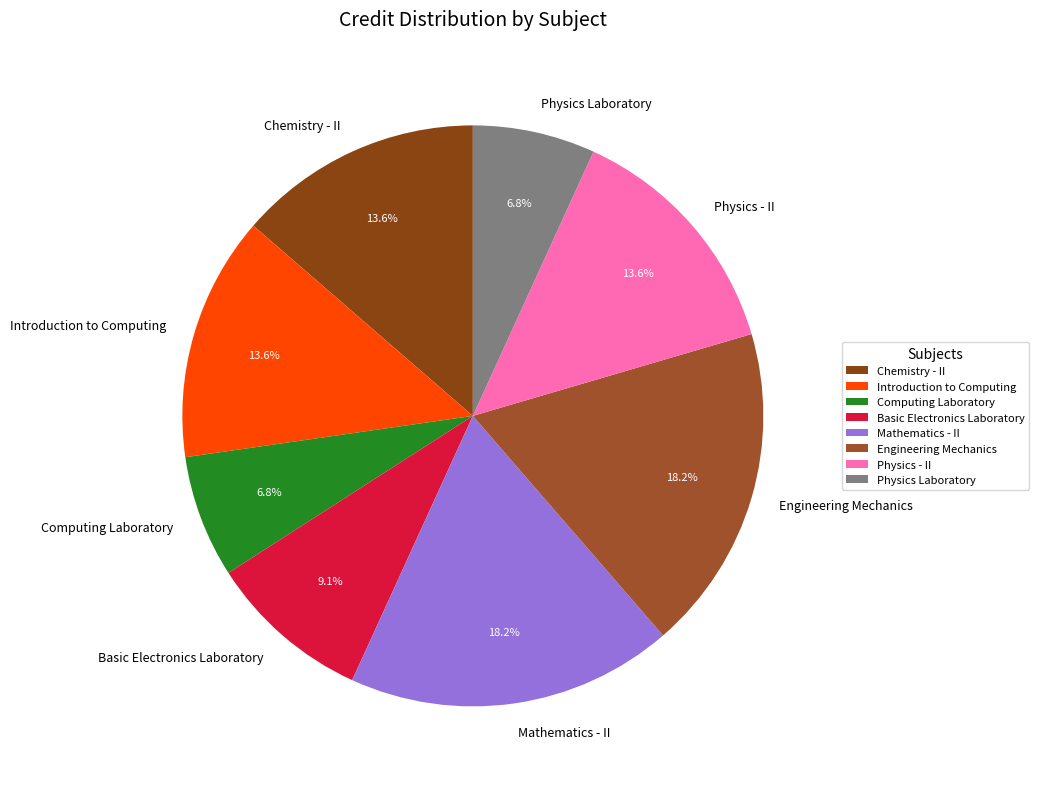

How many segments does this pie chart have?

8